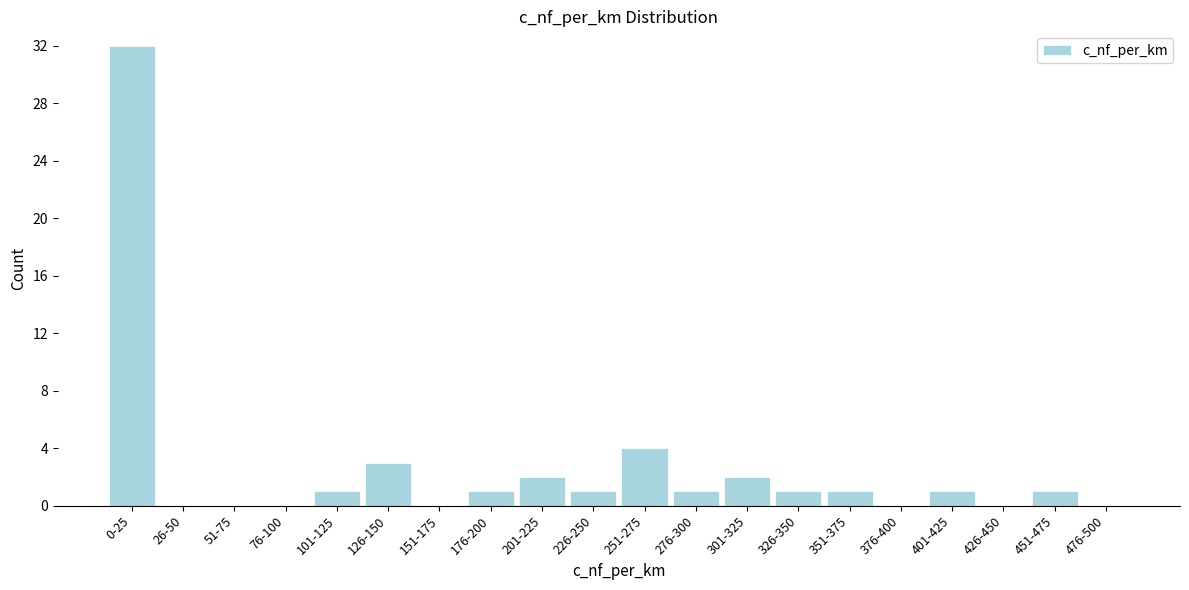

Reading left to right, what are all the values shown in this chart?

0-25=32	26-50=0	51-75=0	76-100=0	101-125=1	126-150=3	151-175=0	176-200=1	201-225=2	226-250=1	251-275=4	276-300=1	301-325=2	326-350=1	351-375=1	376-400=0	401-425=1	426-450=0	451-475=1	476-500=0